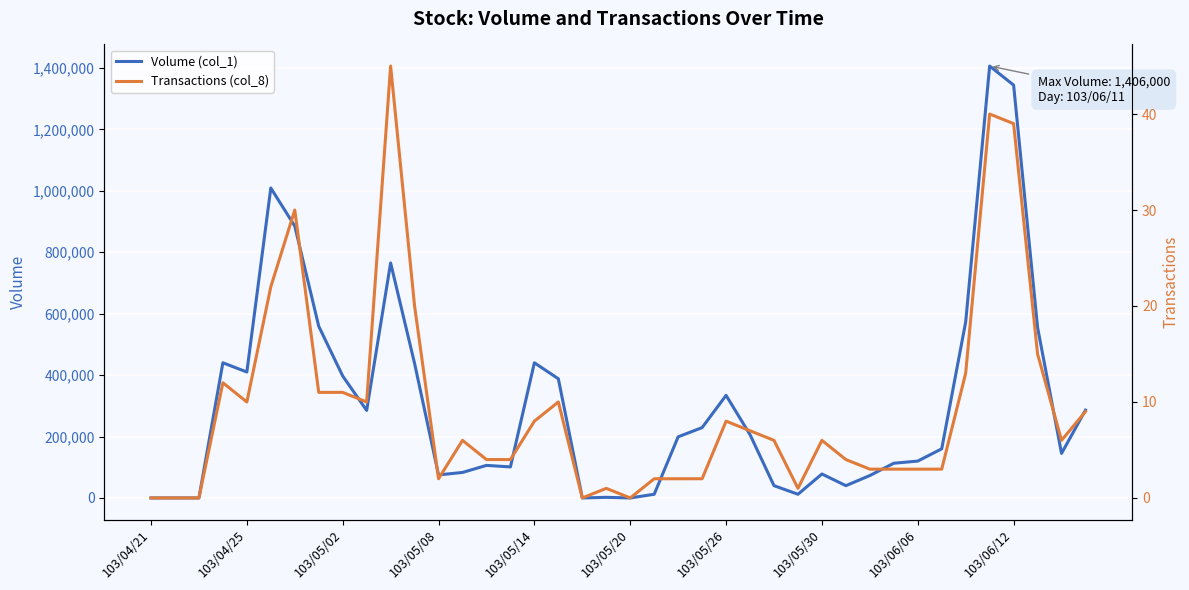

True or false: Volume (col_1) and Transactions (col_8) intersect in this chart.

False